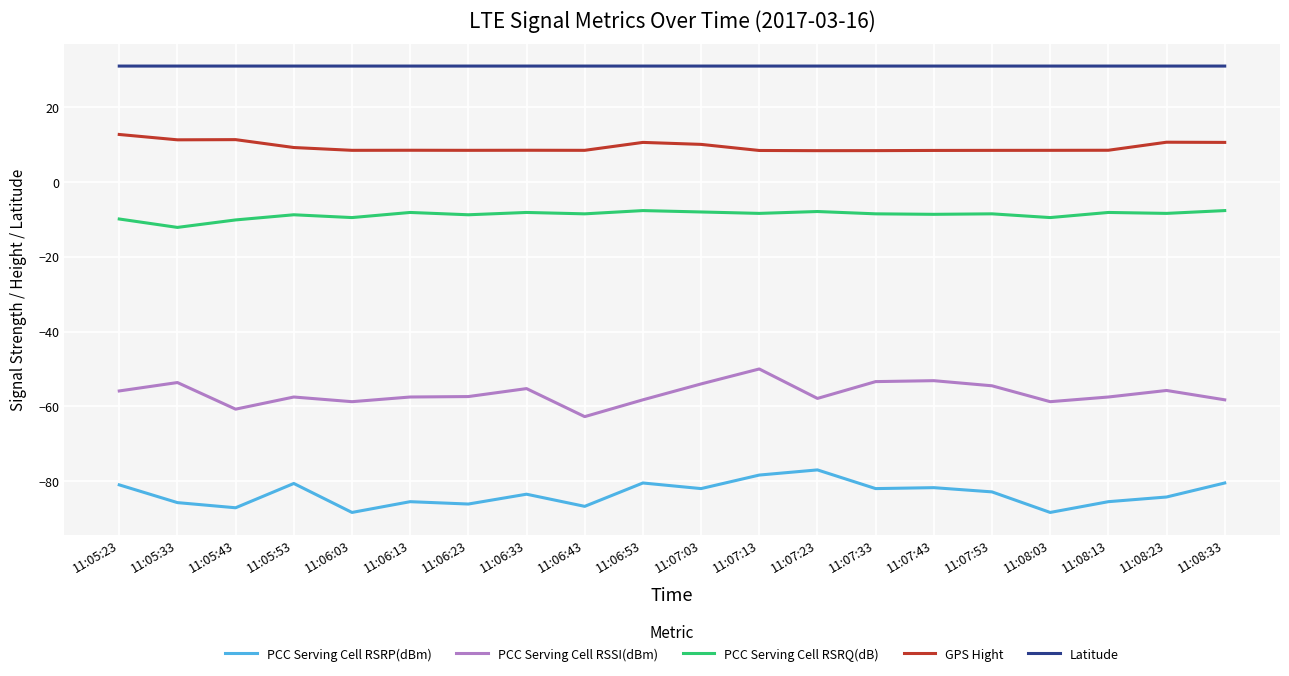

Which category has the highest value in the PCC Serving Cell RSSI(dBm) series?

11:07:13